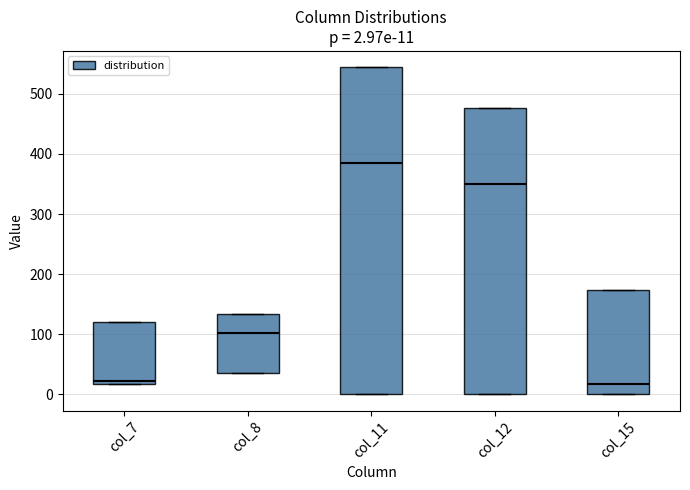

Comparing the boxes themselves (not the whiskers), which one is the tallest?

col_11